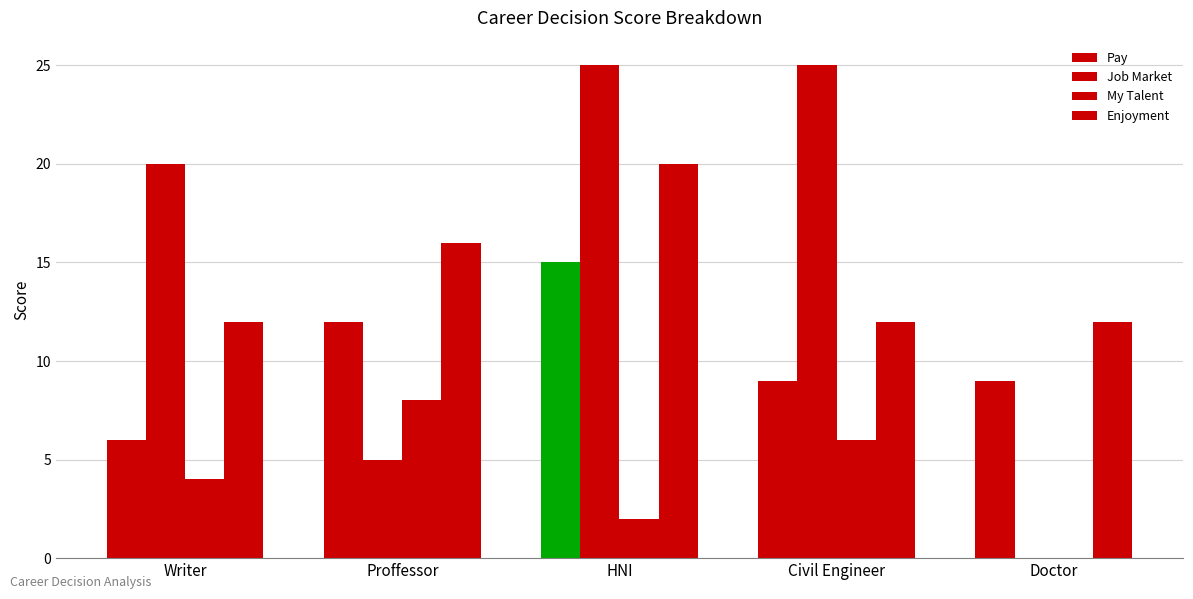

Does the chart contain stacked bars?

No